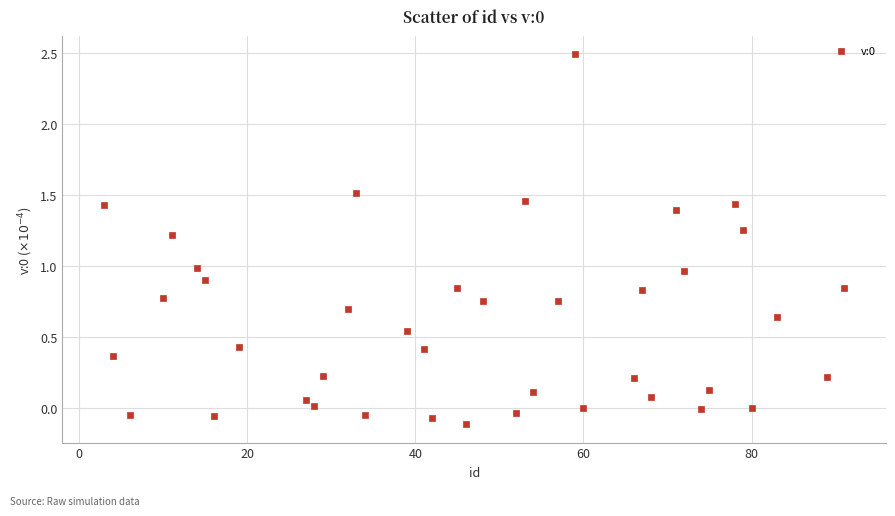

What is the range of X values (max minus min)?

88.0